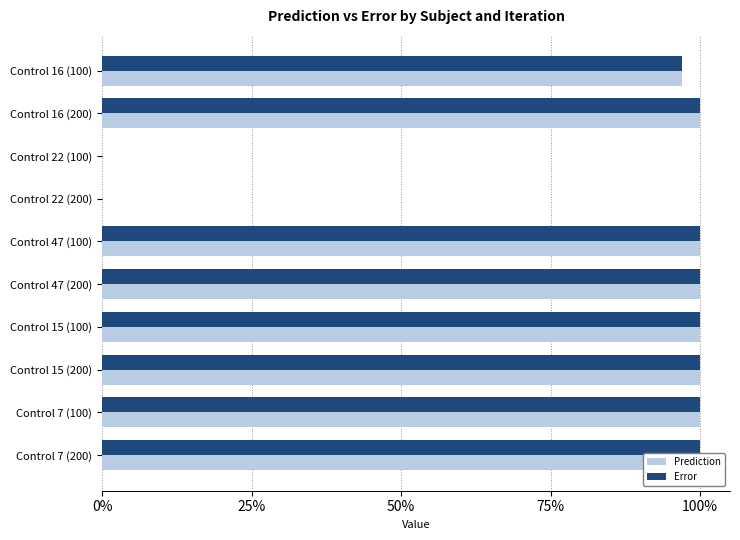

Is the value of Error at Control 16 (200) greater than the value of Prediction at Control 16 (100)?

Yes